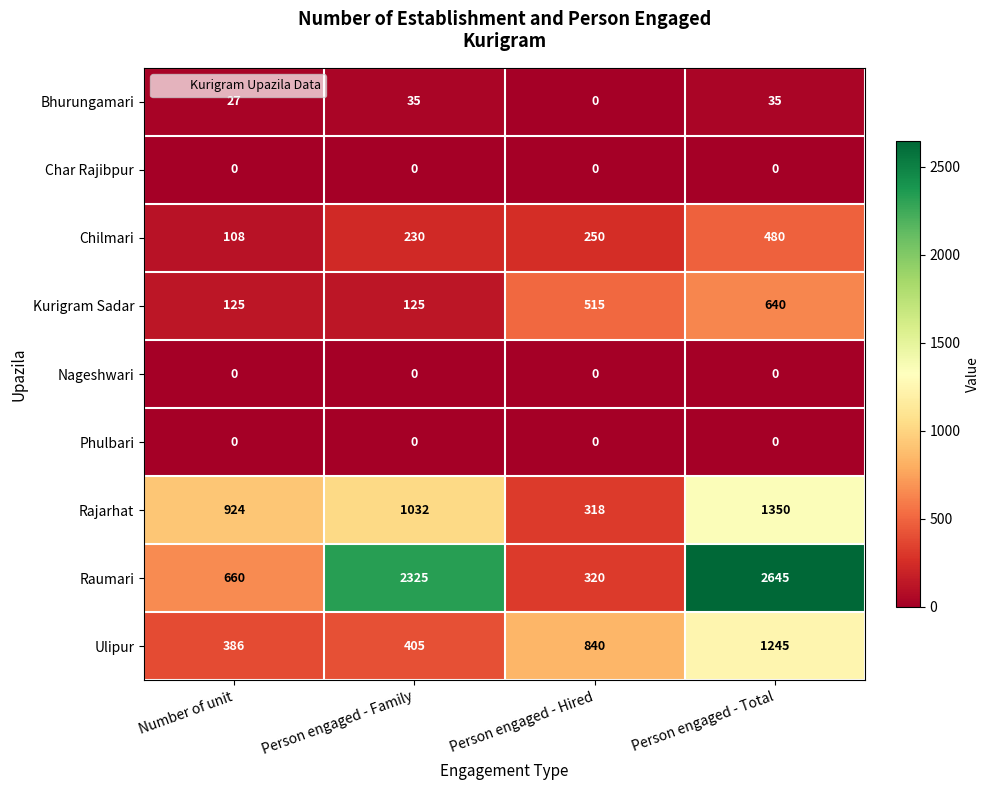

True or false: Kurigram Sadar has a value of 125 at Number of unit.

True